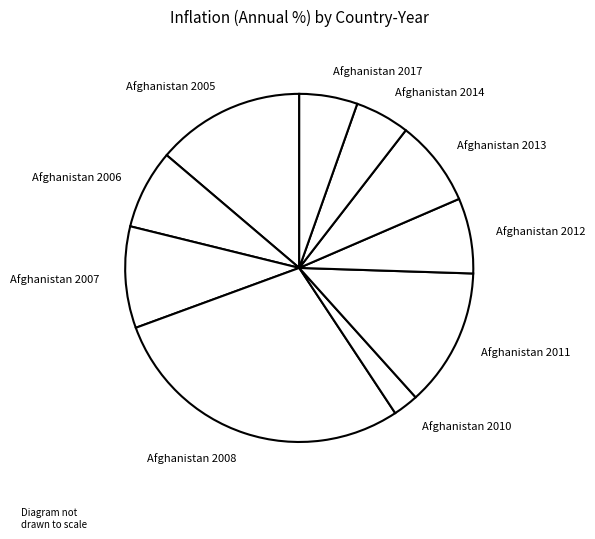

True or false: Afghanistan 2011 accounts for 13% of the total.

True